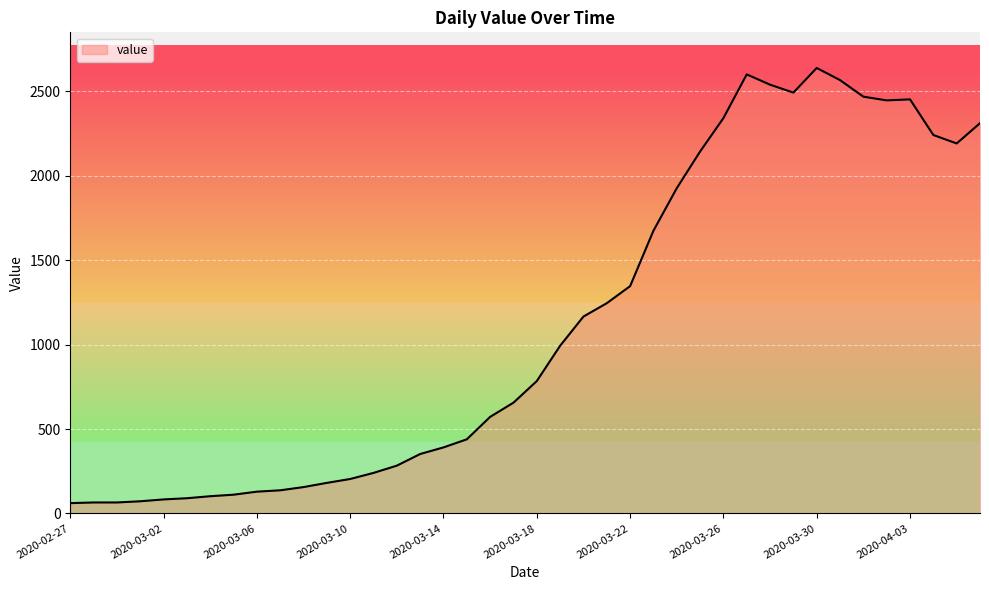

What is the difference between the maximum and minimum values?

2577